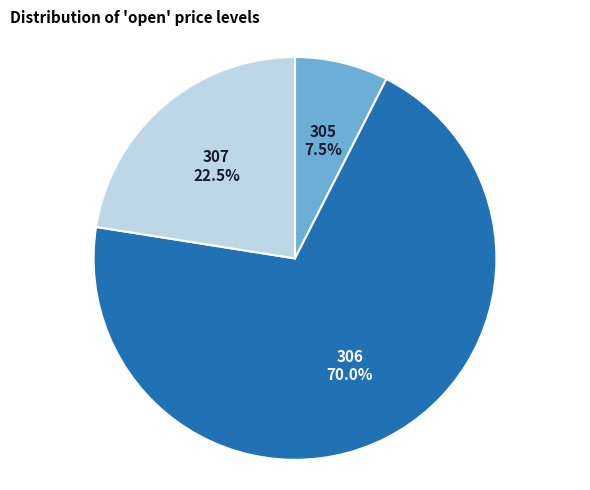

Which slice is the largest?

306